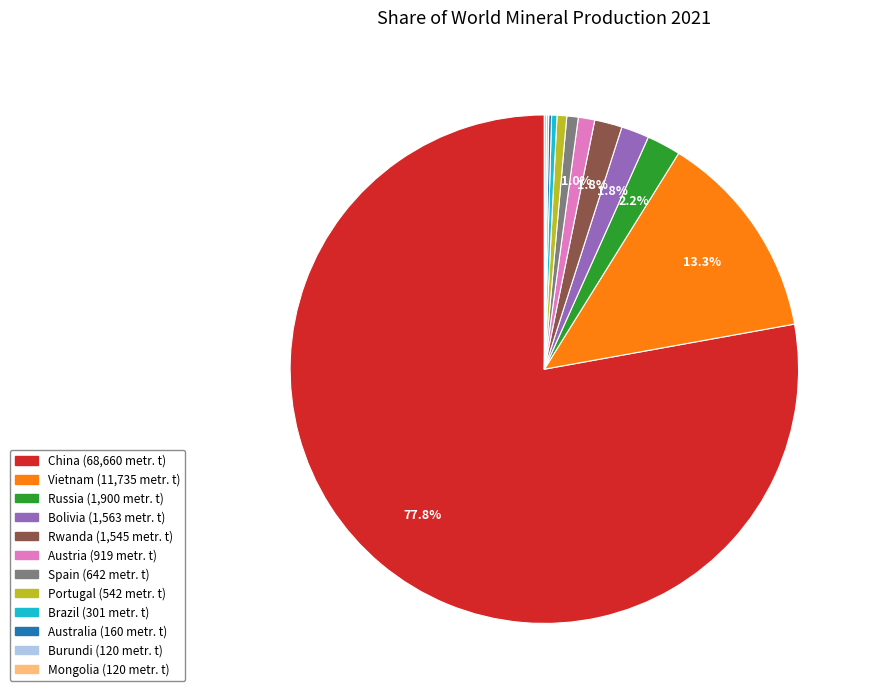

Approximately how many times larger is the value at Austria compared to Russia?

0.5